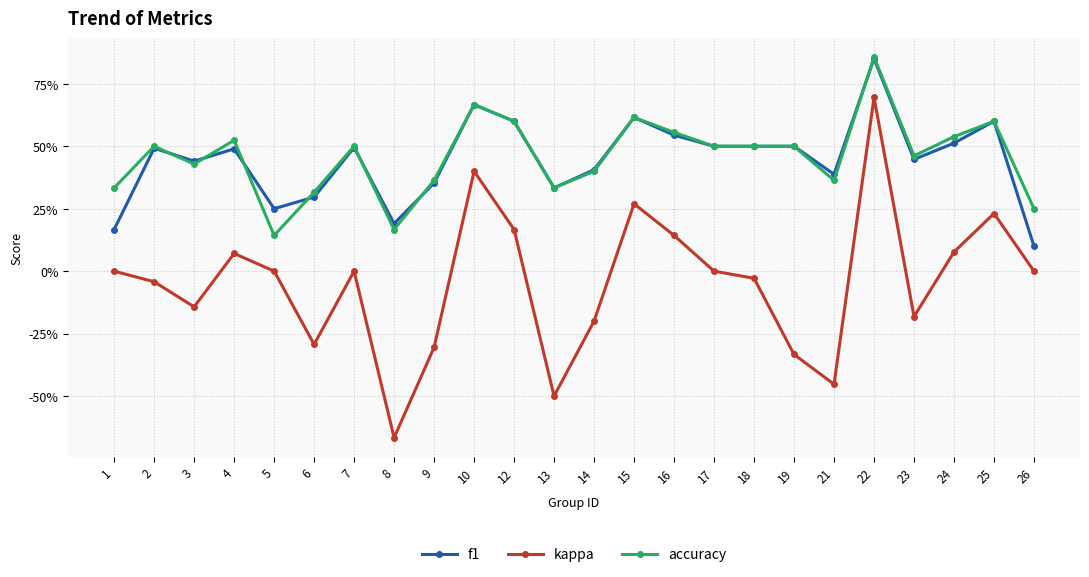

Is it true that accuracy equals 0.9 at 22?

True